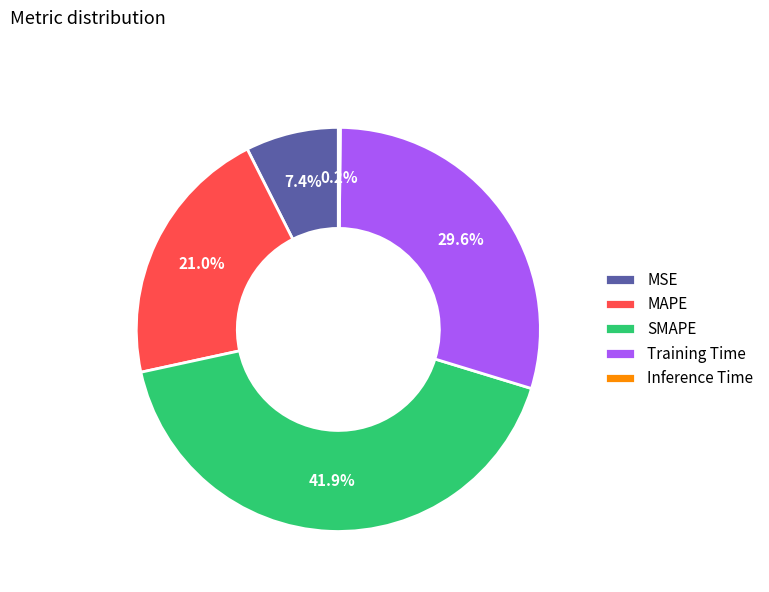

Does any single category account for the majority?

No